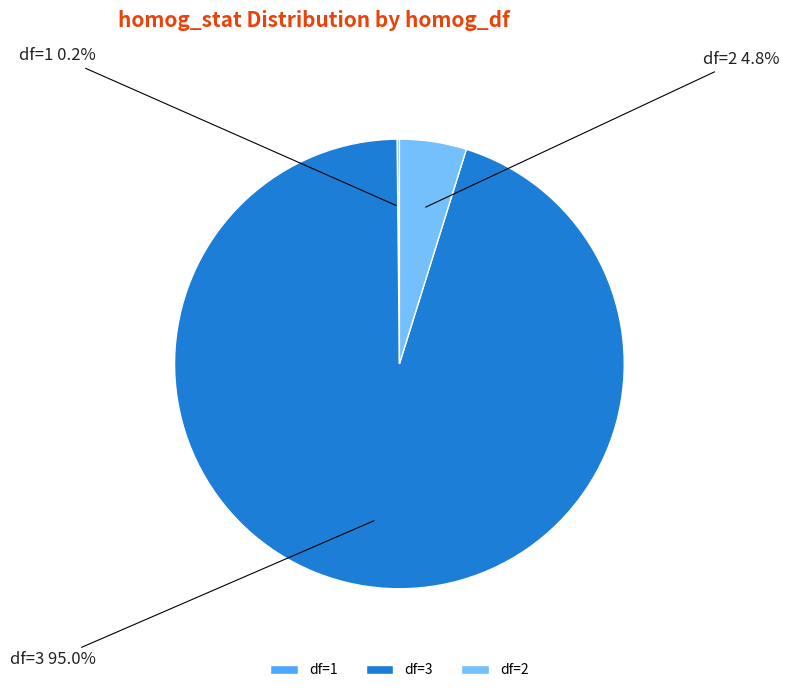

Does any single category account for the majority?

Yes